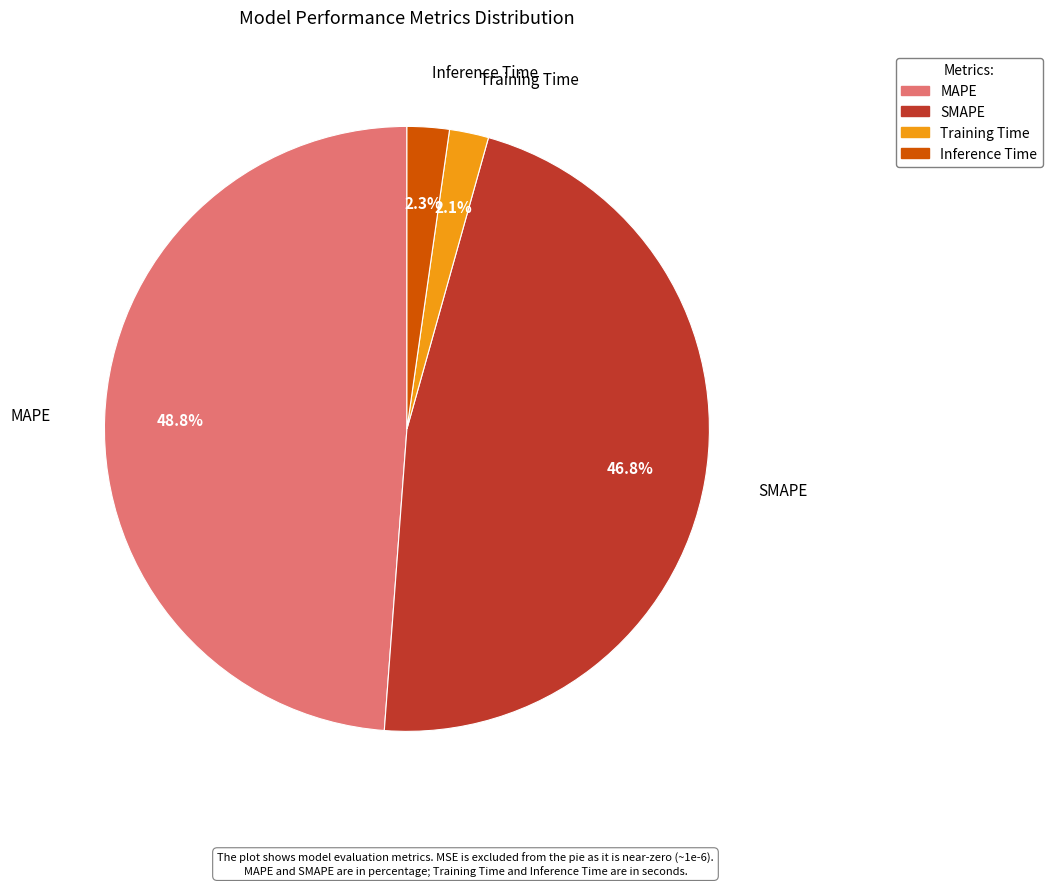

Is SMAPE the majority of the pie?

No